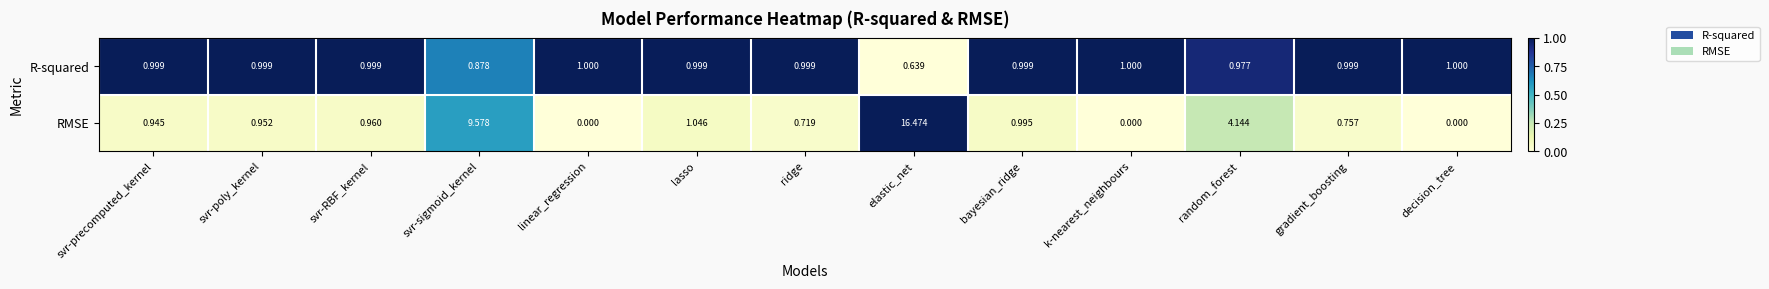

Where is R-squared nearest to the value 0?

elastic_net